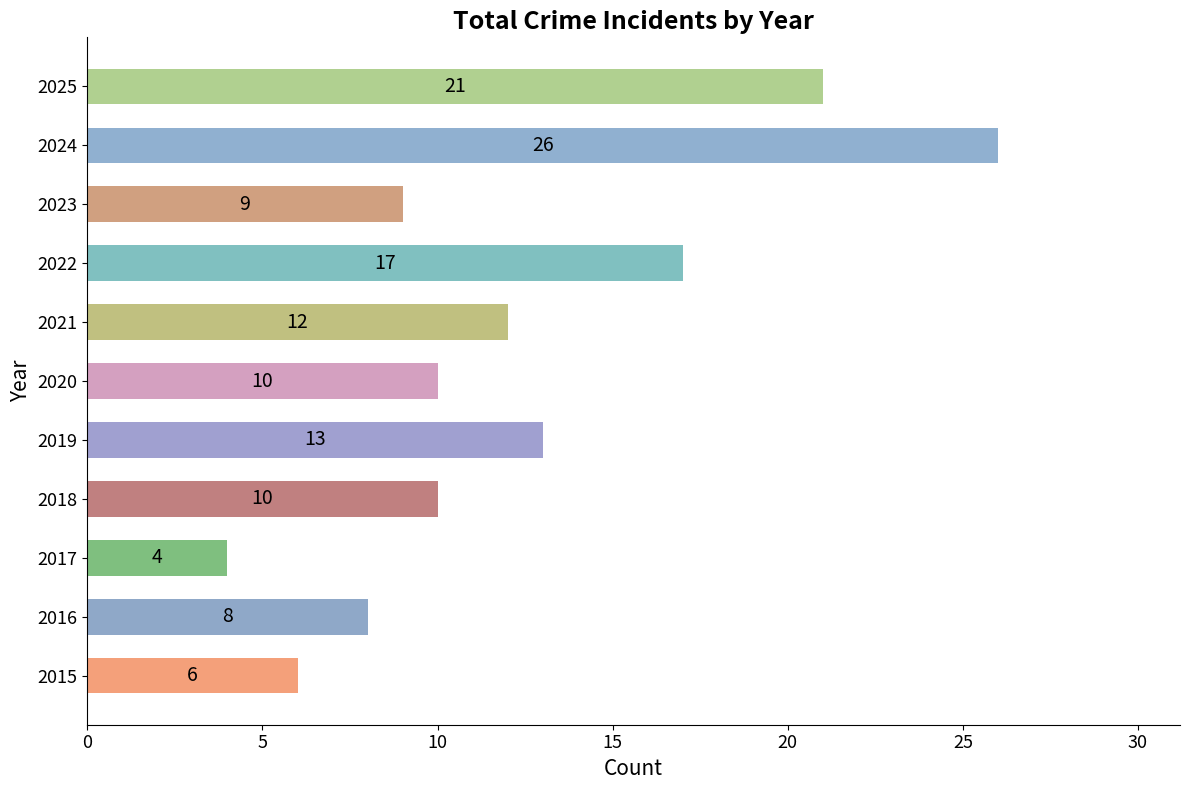

At which category does the chart reach its peak across all series?

2024